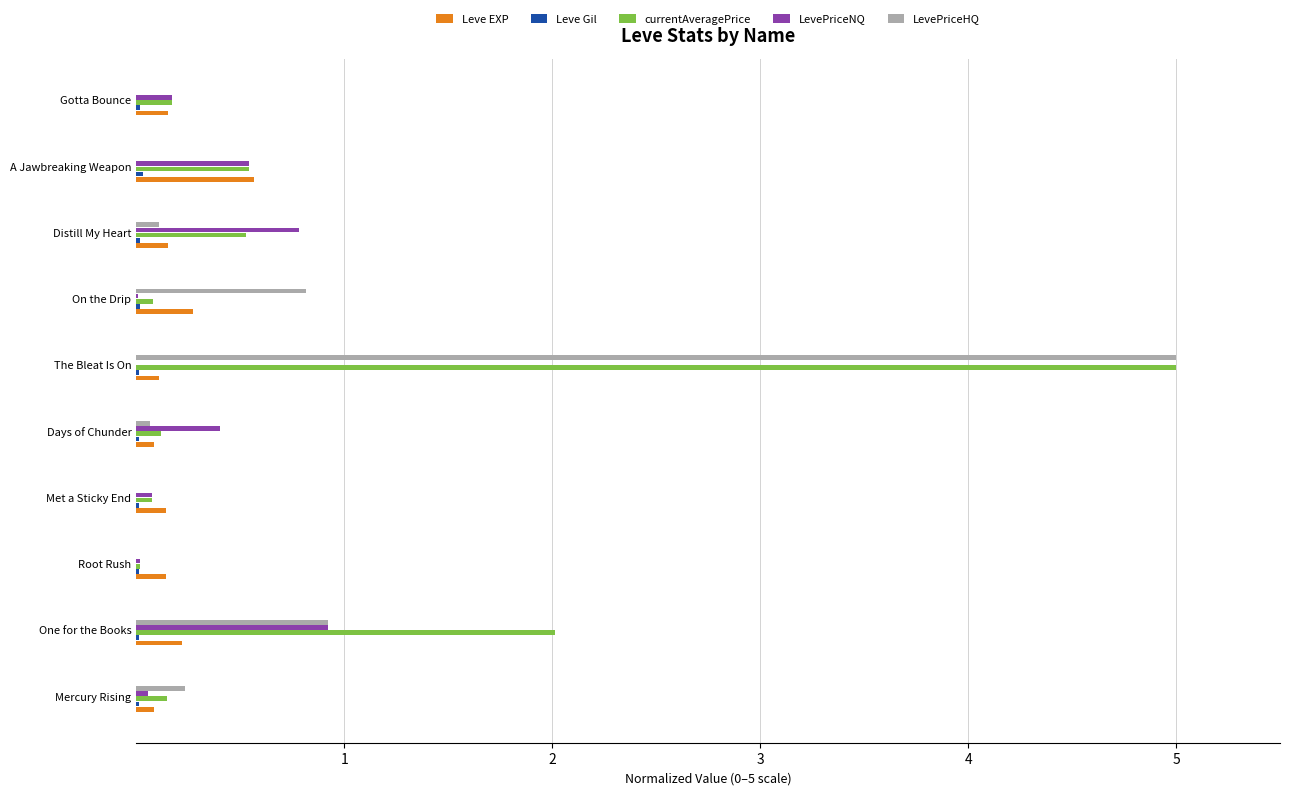

Between Met a Sticky End and On the Drip, which series saw the biggest shift?

LevePriceHQ